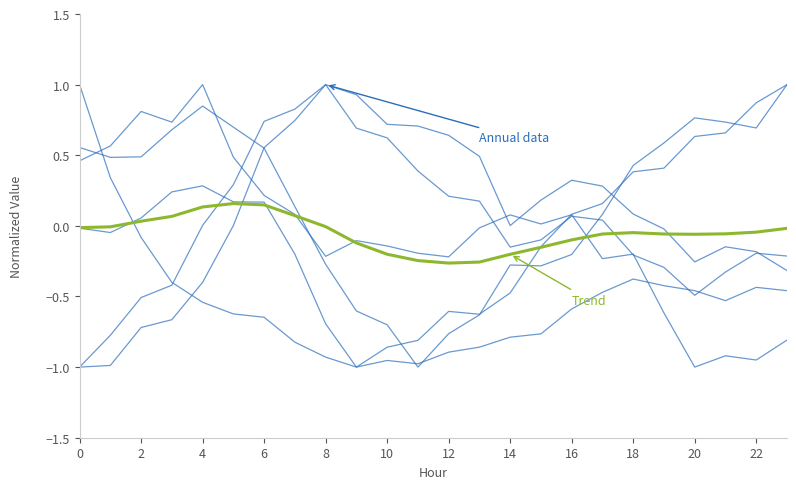

Reading left to right, list all the values displayed in this chart.

Annual data: 1.0	0.3	-0.1	-0.4	-0.5	-0.6	-0.6	-0.8	-0.9	-1.0	-1.0	-1.0	-0.9	-0.9	-0.8	-0.8	-0.6	-0.5	-0.4	-0.4	-0.5	-0.5	-0.4	-0.5
Trend: -0.0	-0.0	0.0	0.1	0.1	0.2	0.1	0.1	-0.0	-0.1	-0.2	-0.2	-0.3	-0.3	-0.2	-0.2	-0.1	-0.1	-0.0	-0.1	-0.1	-0.1	-0.0	-0.0